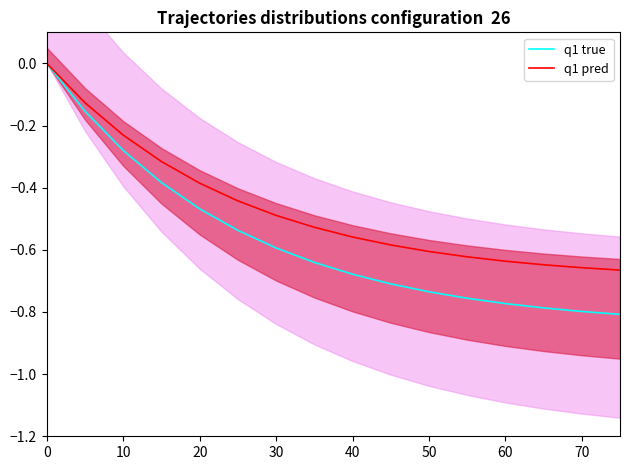

Is it true that q1 true equals -0.8 at 60?

False